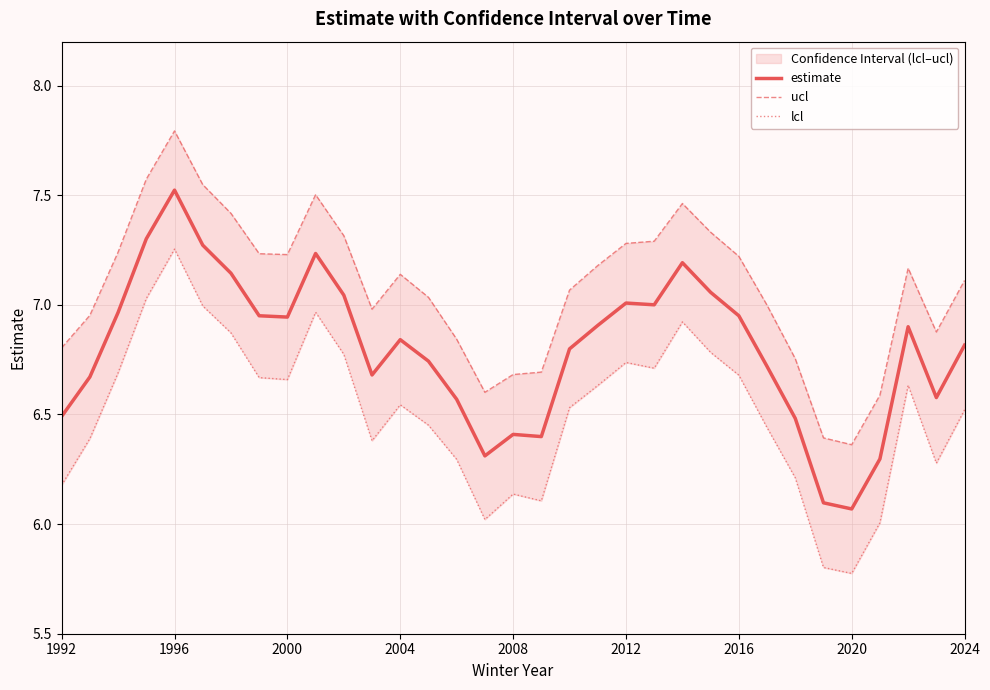

The estimate series shows 6.4 at 2008. True or false?

True